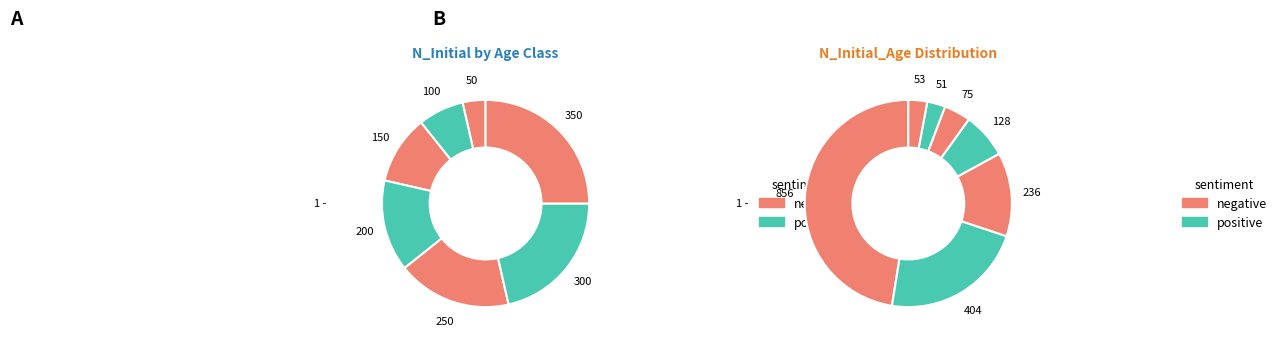

Do Age 2 and Age 0 together represent more than half of the pie?

No